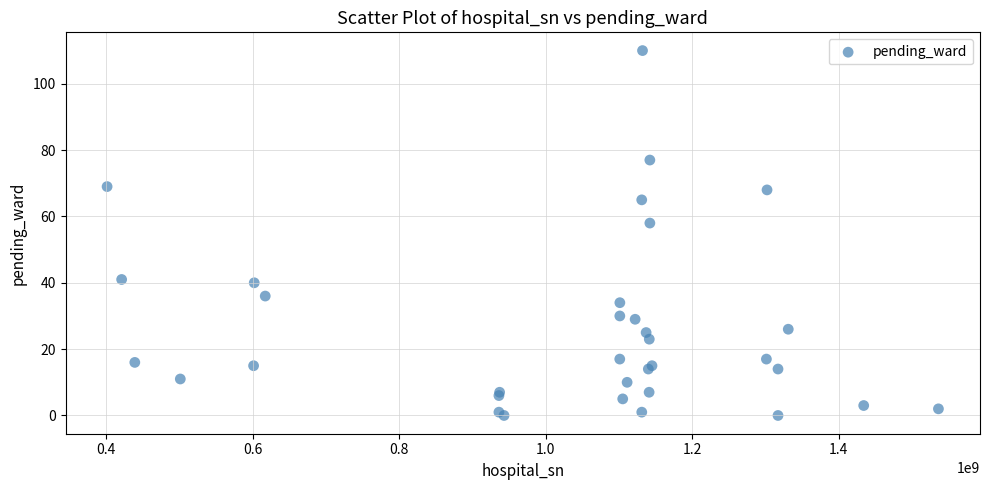

What Y value in the scatter plot is closest to 55?

58